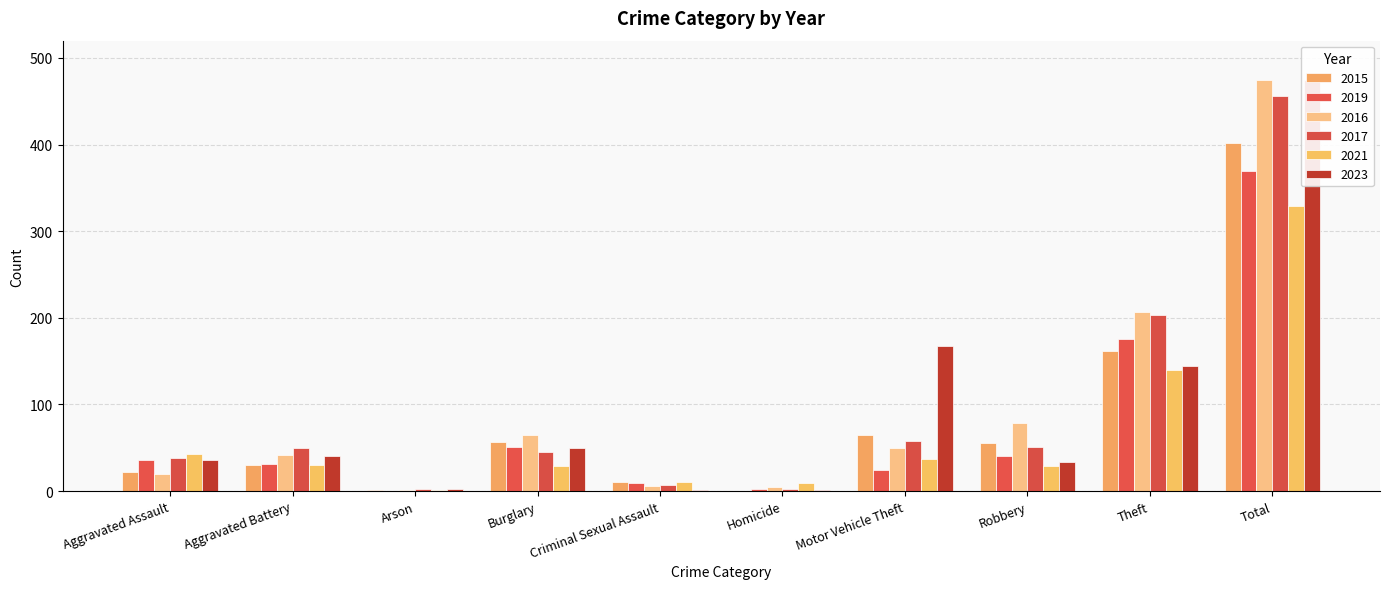

What position from the right is Robbery?

3